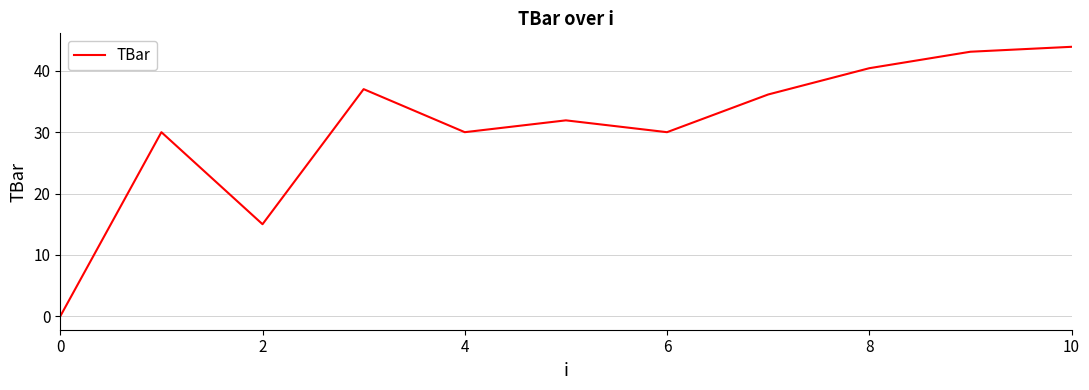

What is the maximum value shown in the chart?

43.9